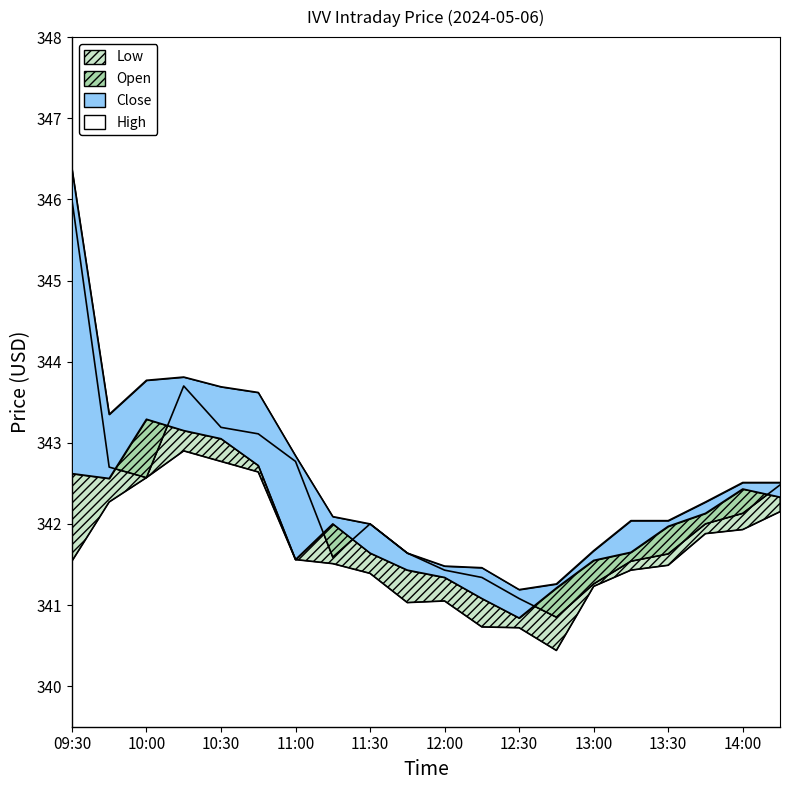

At which label does Low first exceed 341?

09:30